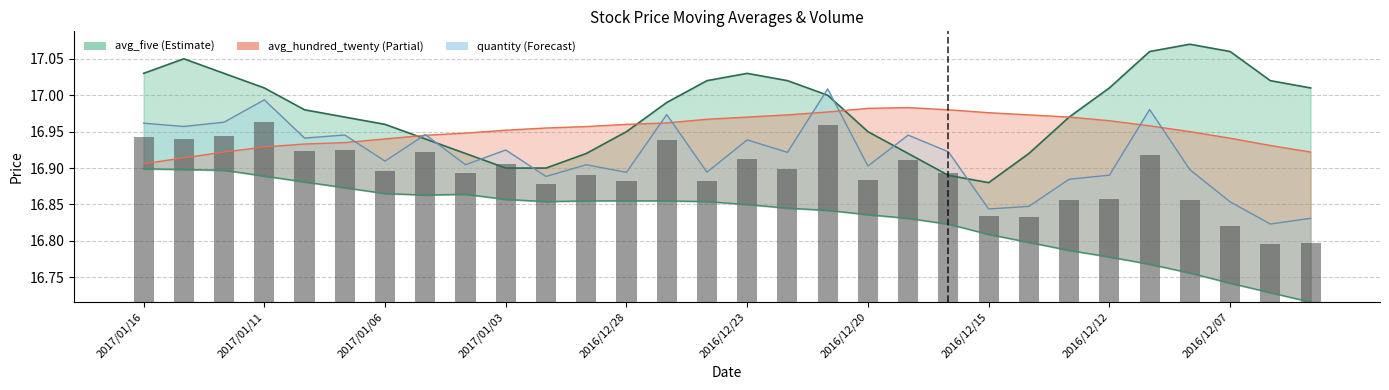

What is the sum of the quantity values at 10 and 2016/12/23?

33.8